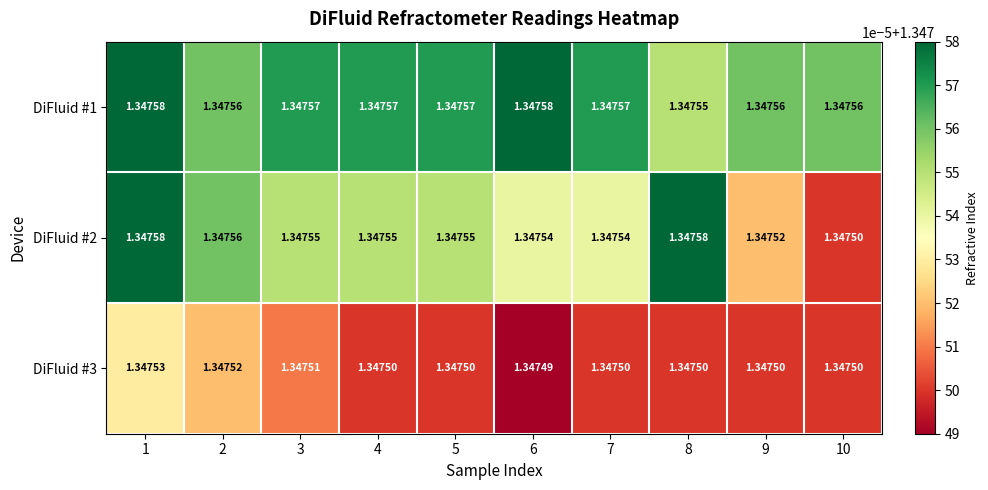

Is the value of DiFluid #1 at 2 greater than the value of DiFluid #3 at 6?

Yes